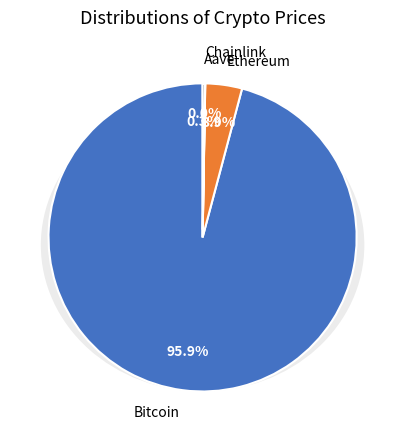

Which has a higher value, Bitcoin or Chainlink?

Bitcoin